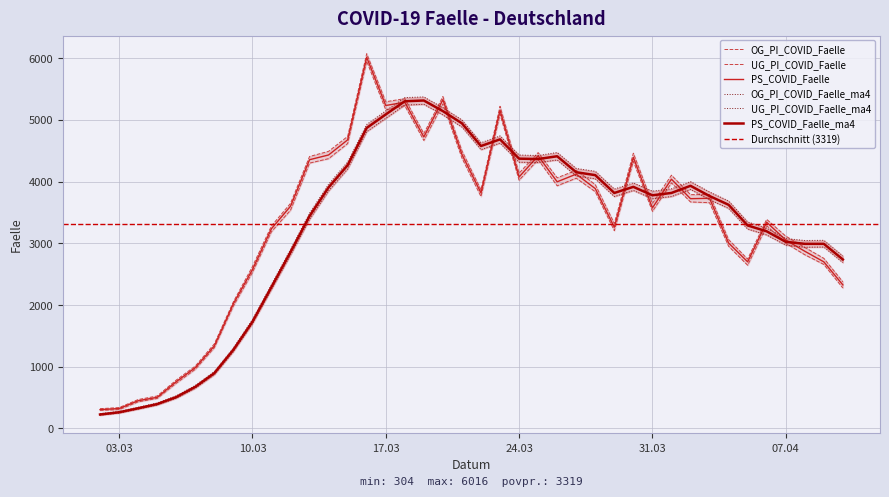

What is the lowest value of the PS_COVID_Faelle series?

304